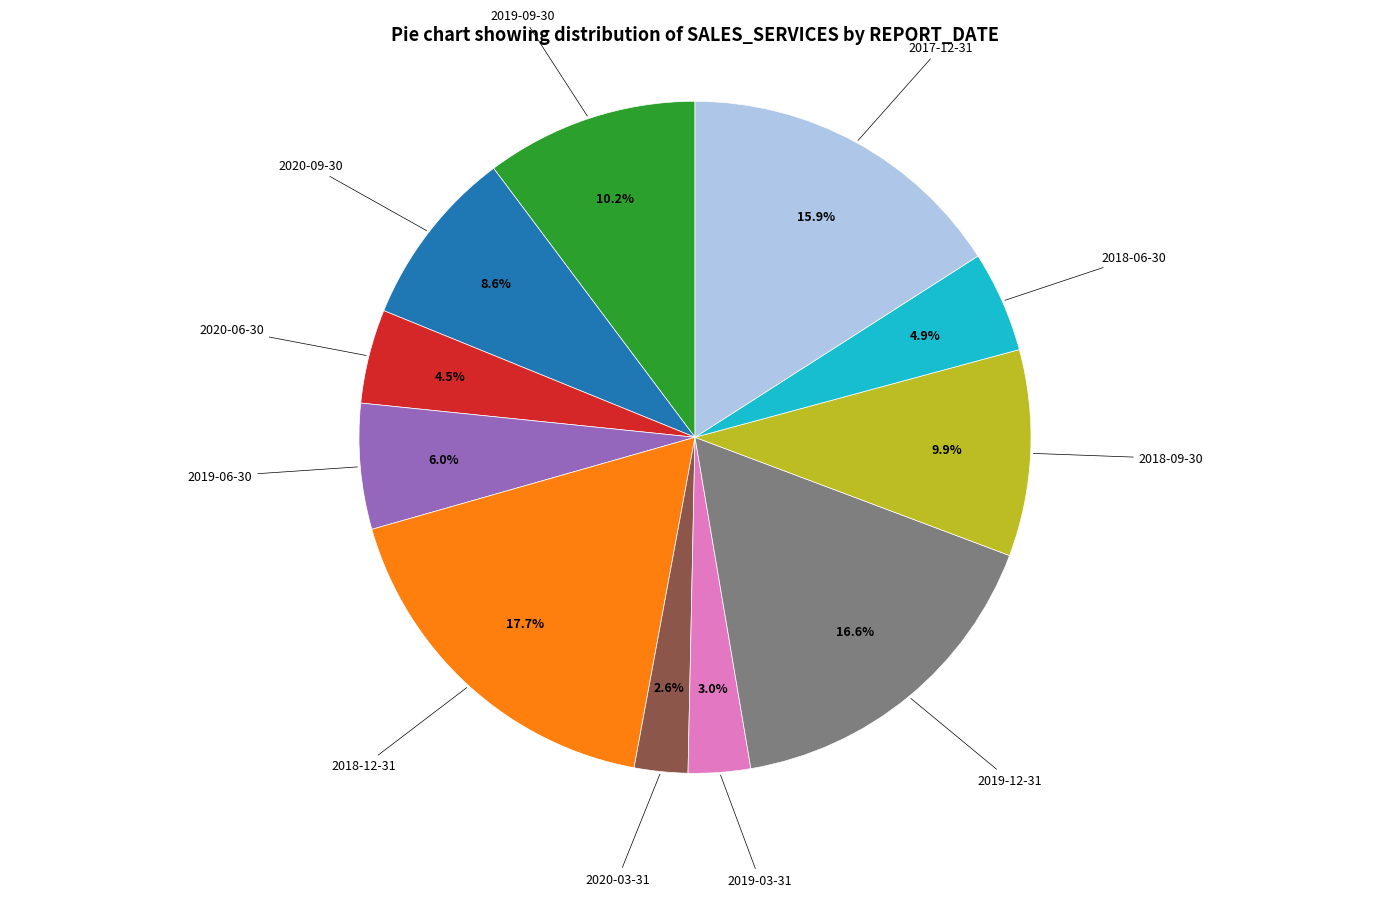

Between 2019-06-30 and 2018-09-30, which is larger?

2018-09-30